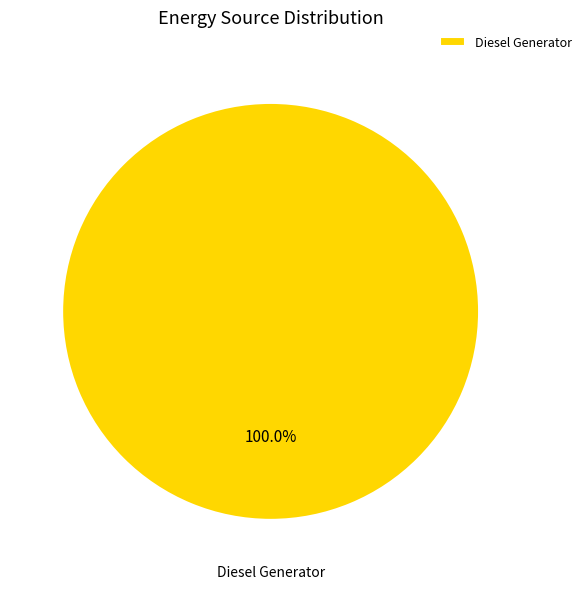

The Diesel Generator slice represents 91% of the pie. True or false?

False